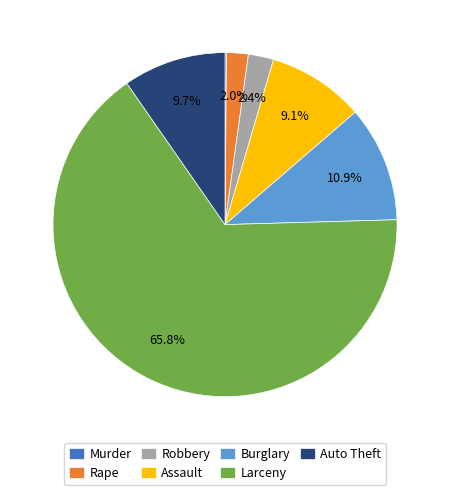

What portion of the pie excludes Assault?

90.9%